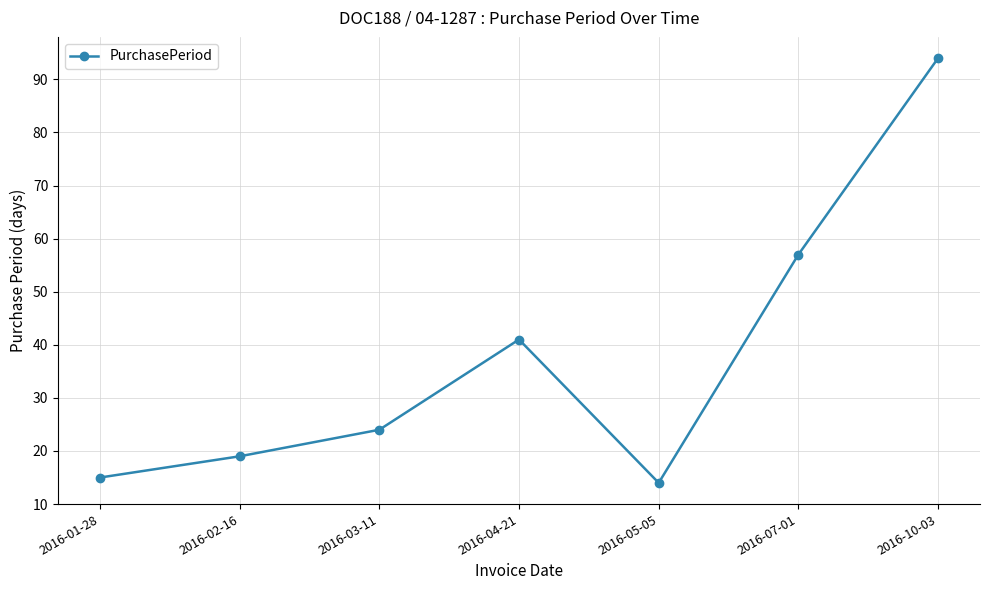

How many points are lower than both their immediate neighbors (excluding endpoints)?

1